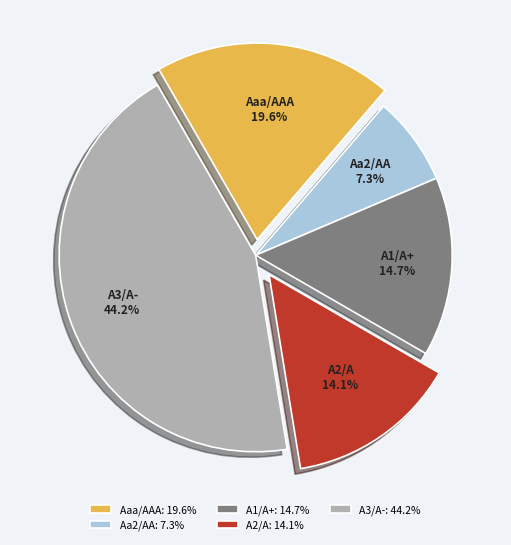

Is A3/A- the majority of the pie?

No